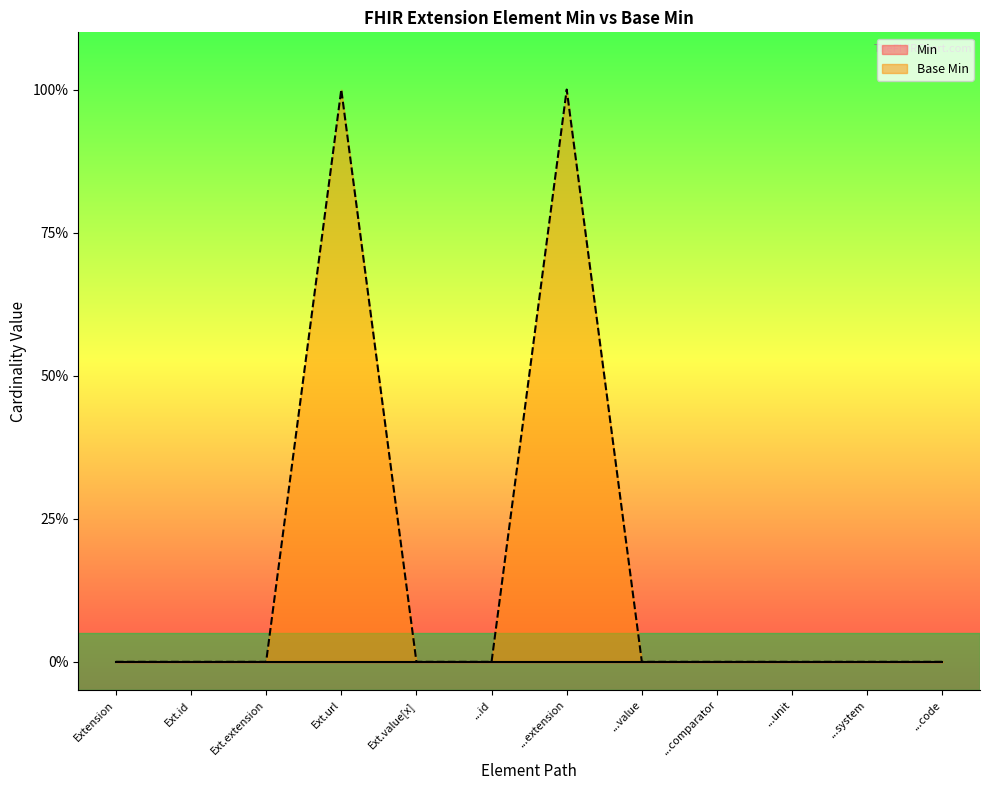

Reading left to right, extract all data points from this chart.

0	0	0	1	0	0	1	0	0	0	0	0